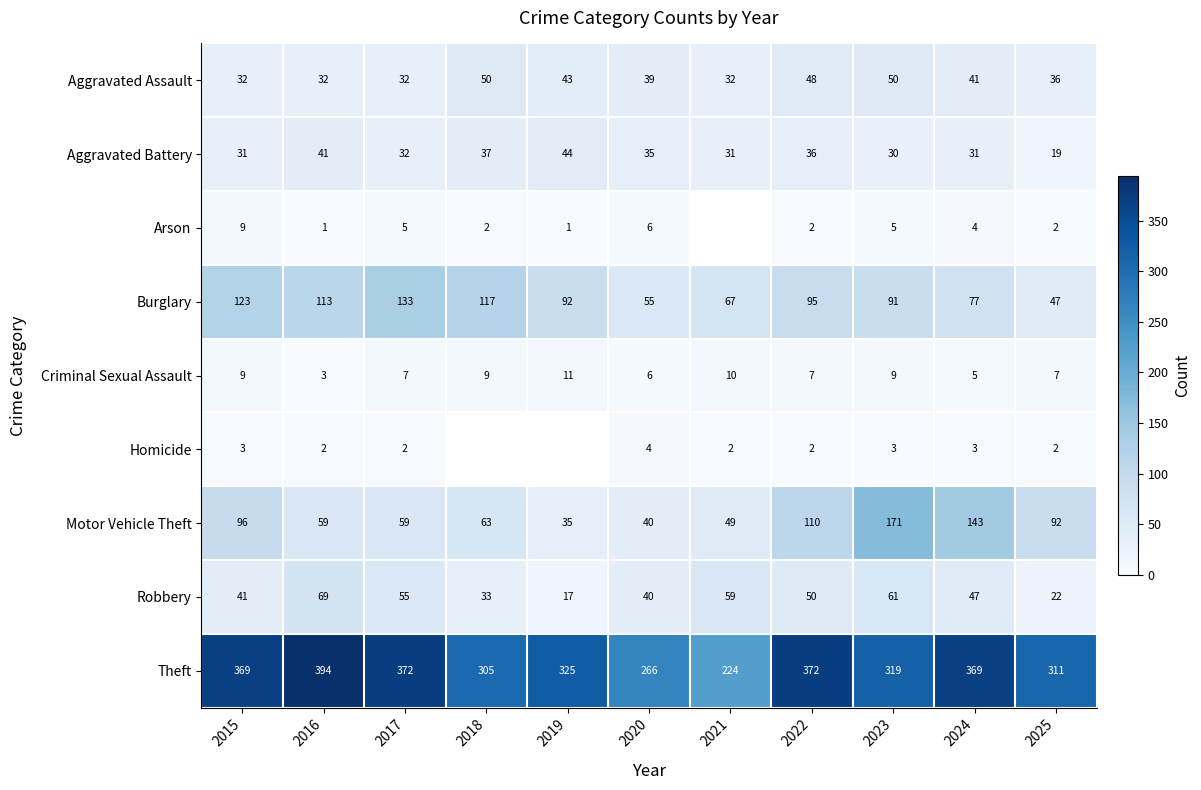

Rank the series at 2023 from lowest to highest value.

Homicide, Arson, Criminal Sexual Assault, Aggravated Battery, Aggravated Assault, Robbery, Burglary, Motor Vehicle Theft, Theft